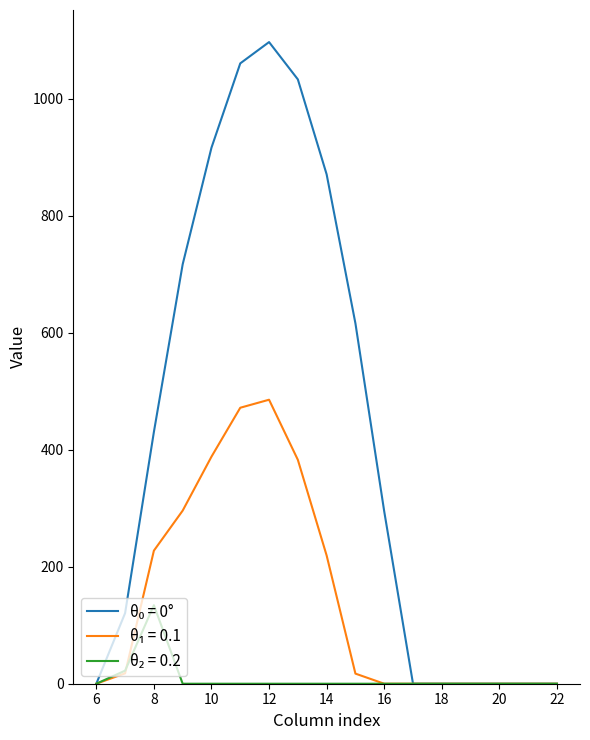

Is this an area chart (filled region under the line)?

No